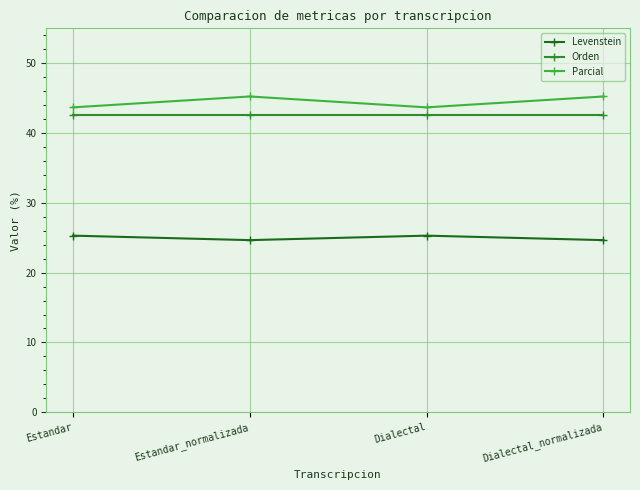

Is this an area chart (filled region under the line)?

No